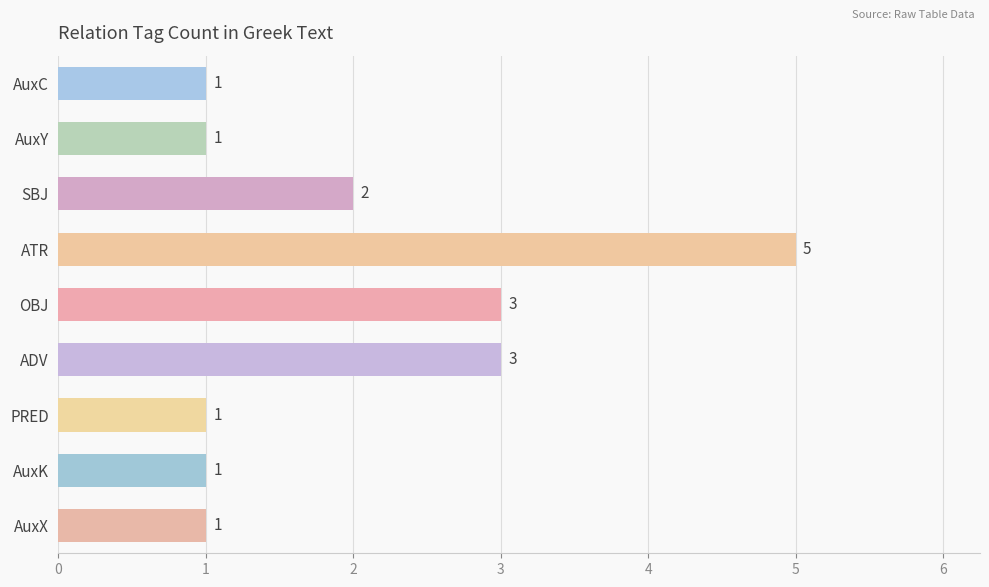

How many data points does each series have?

9